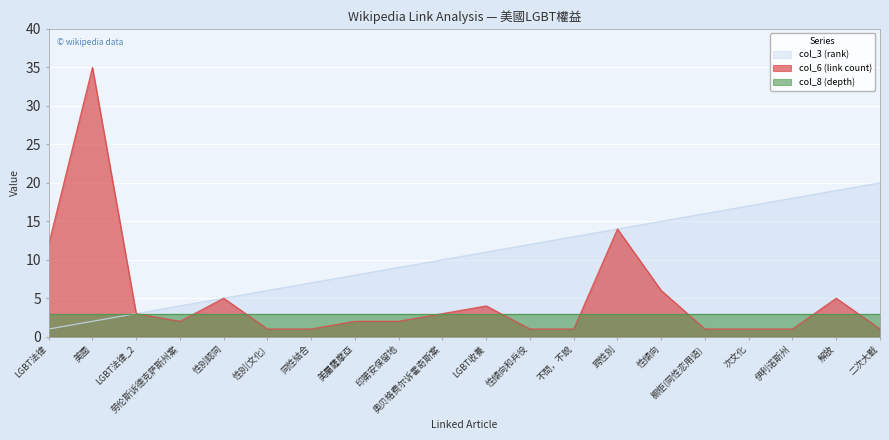

What are all the series names shown in the legend?

col_3 (rank), col_6 (link count), col_8 (depth)